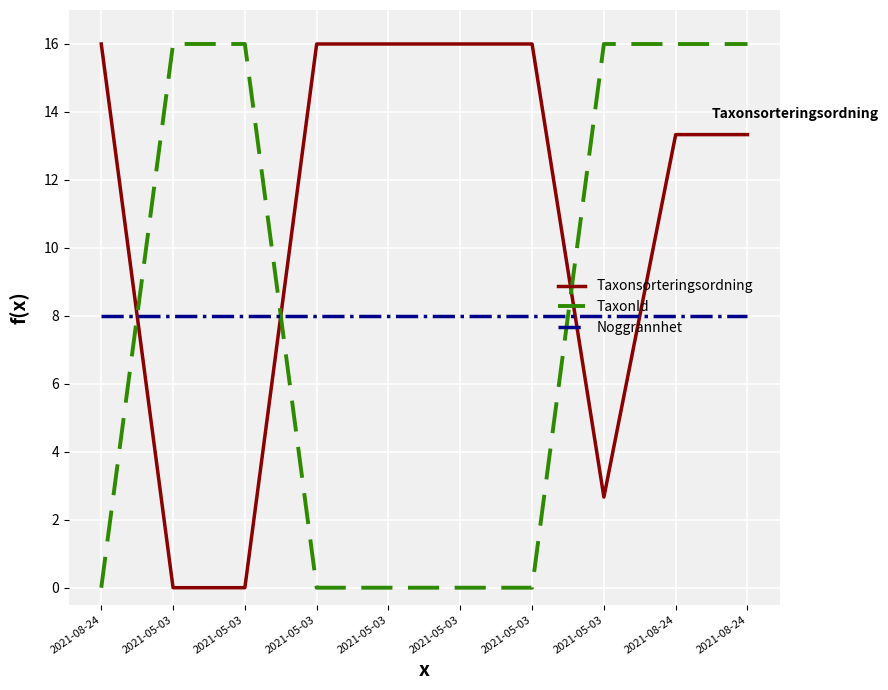

Is it true that TaxonId equals 16.0 at 2021-08-24?

True